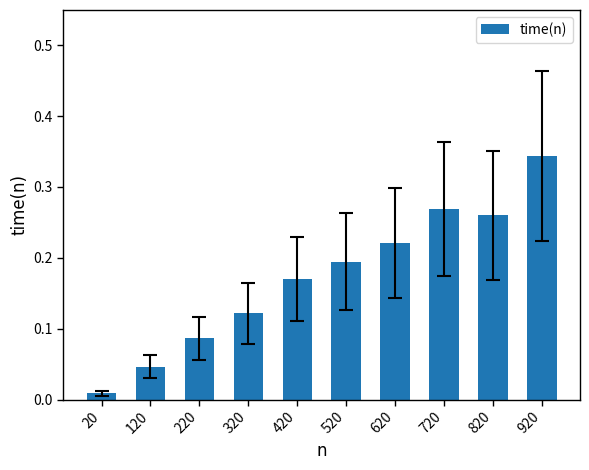

Does the chart contain any negative values?

No